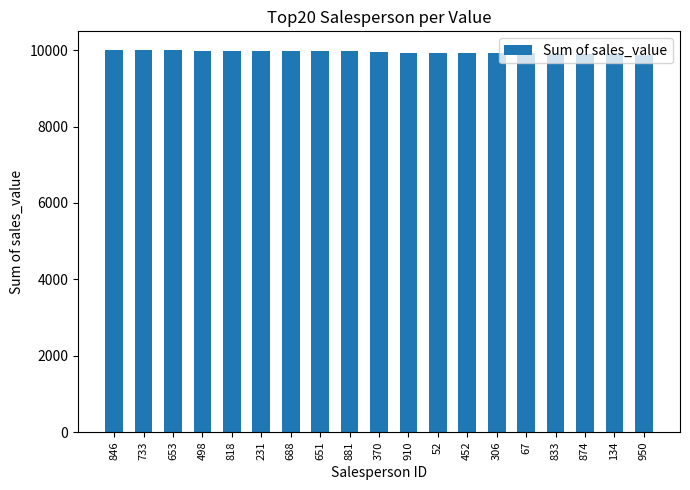

What is the ratio of the value at 846 to the value at 874?

1.0